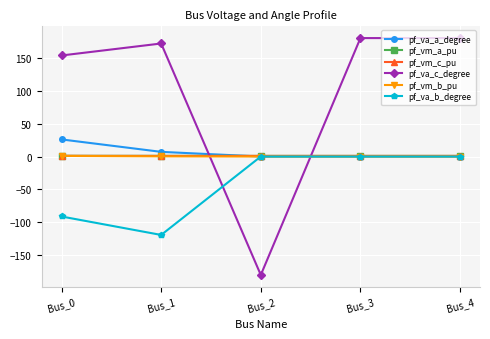

How many lines are shown in the chart?

6